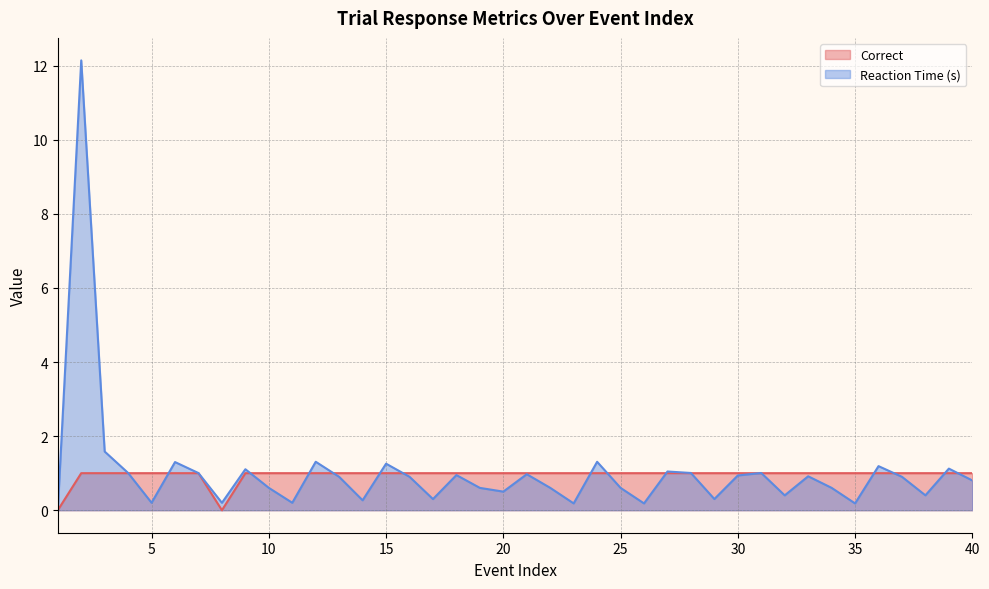

Which series ends up on top after the final intersection of Reaction Time (s) (line) and Correct (line)?

Correct (line)